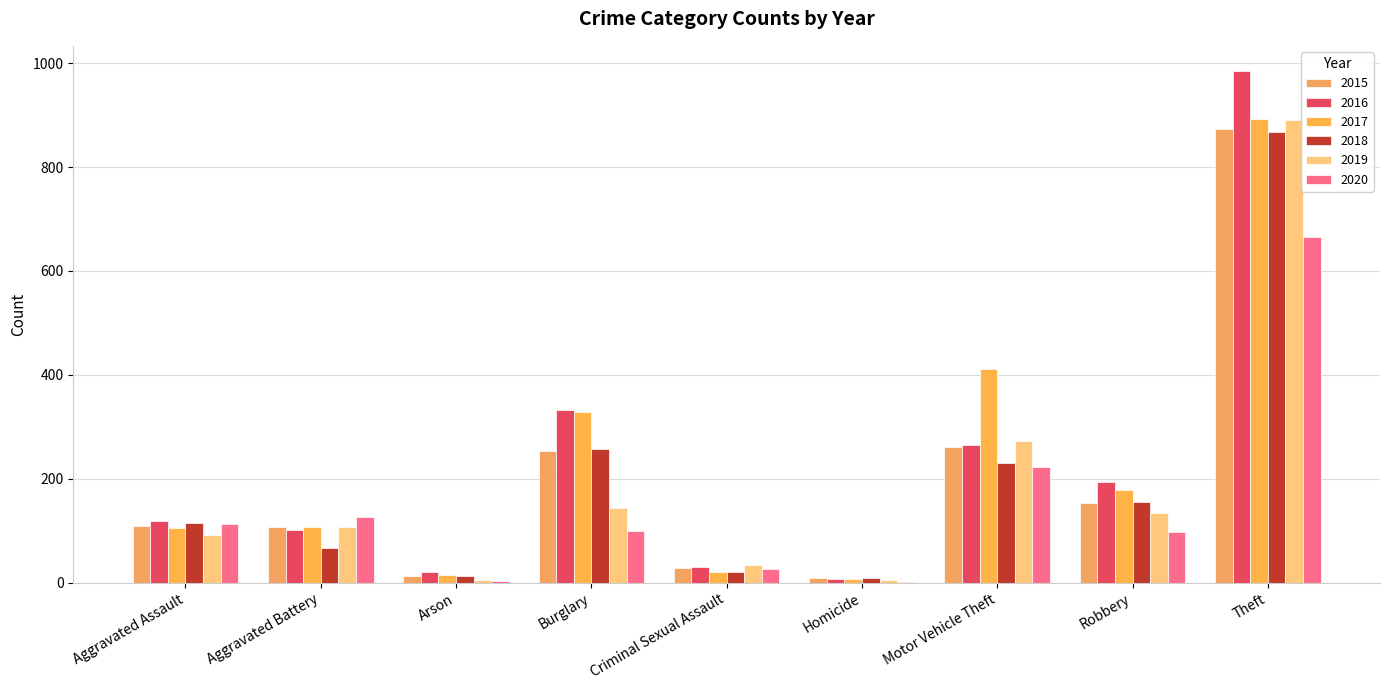

Are the bars horizontal?

No